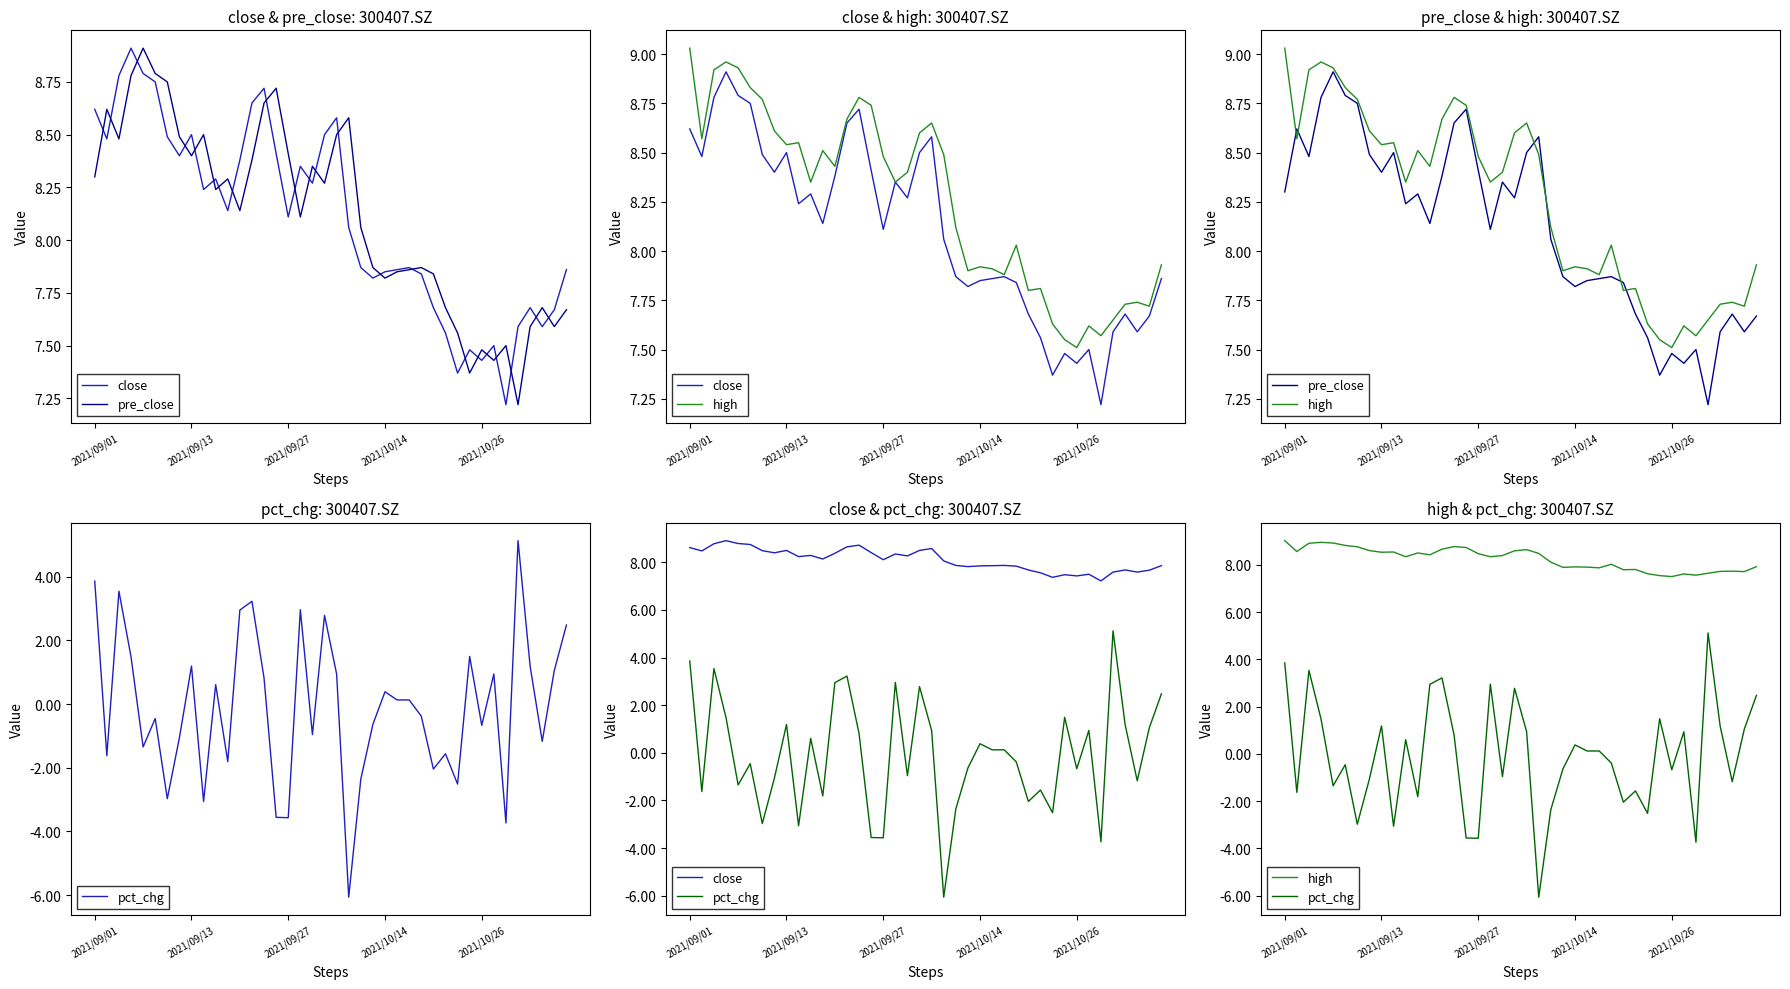

Which series has the largest total across all categories?

high